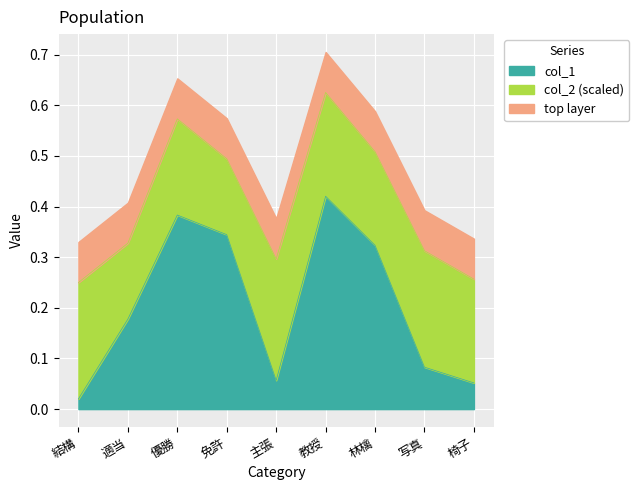

What is the difference between the second highest and minimum values?

0.4